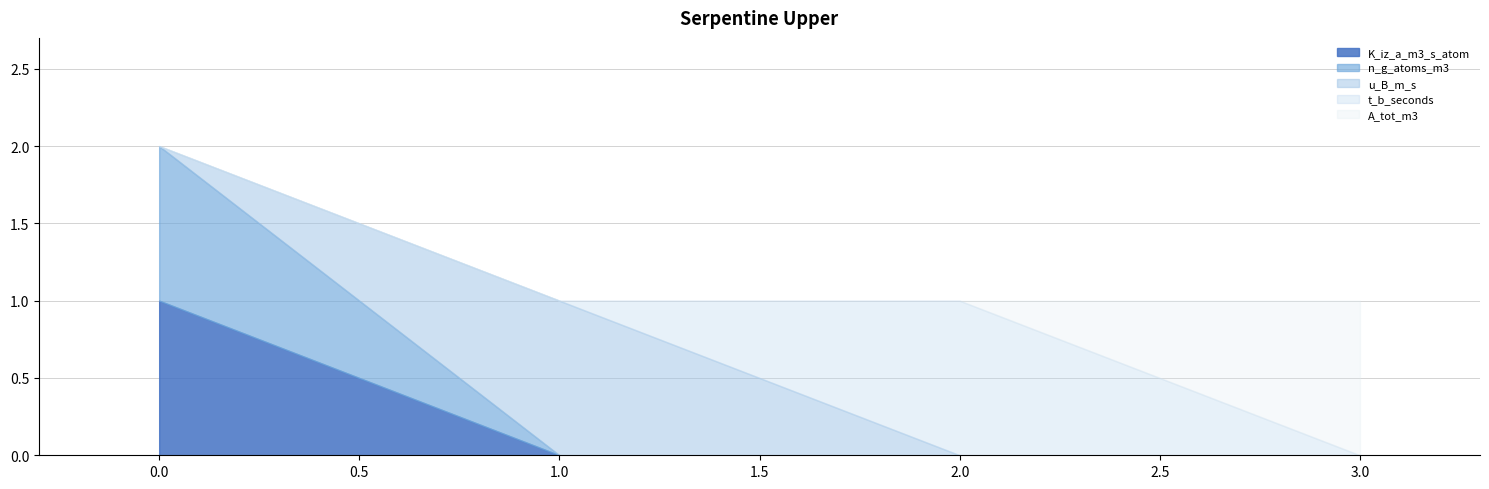

Does the chart display data point markers on the line(s)?

No